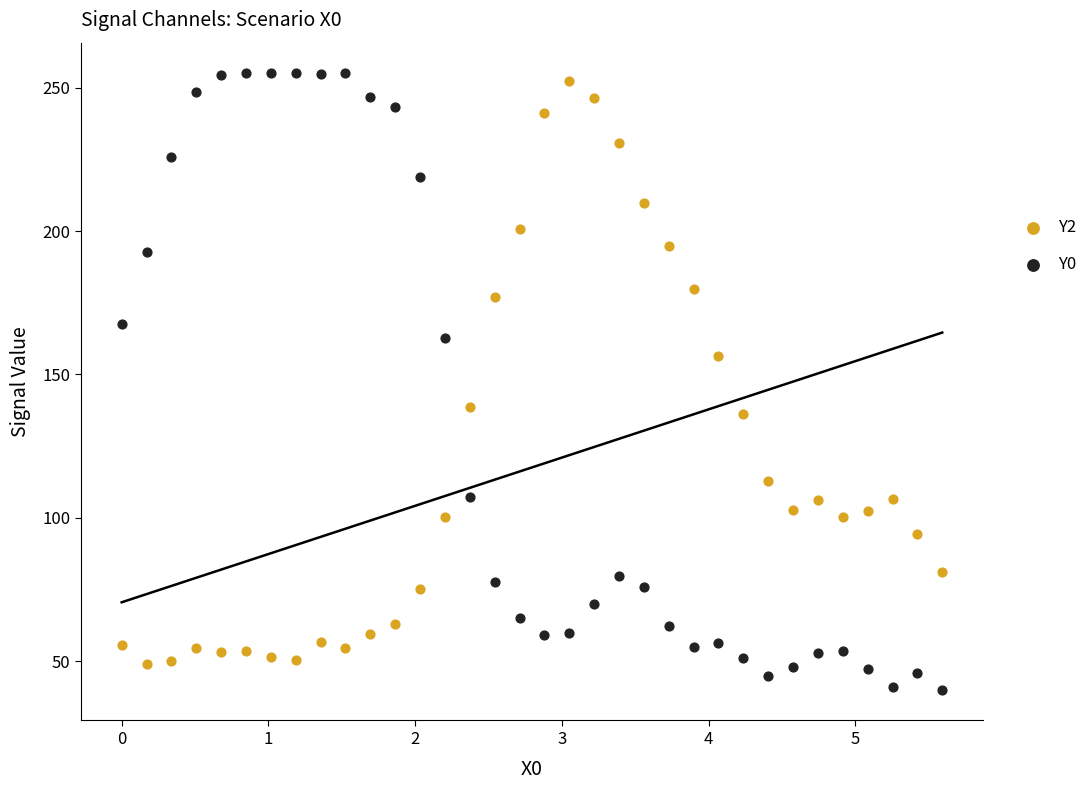

What is the X range (max minus min) for the scatter plot?

5.6